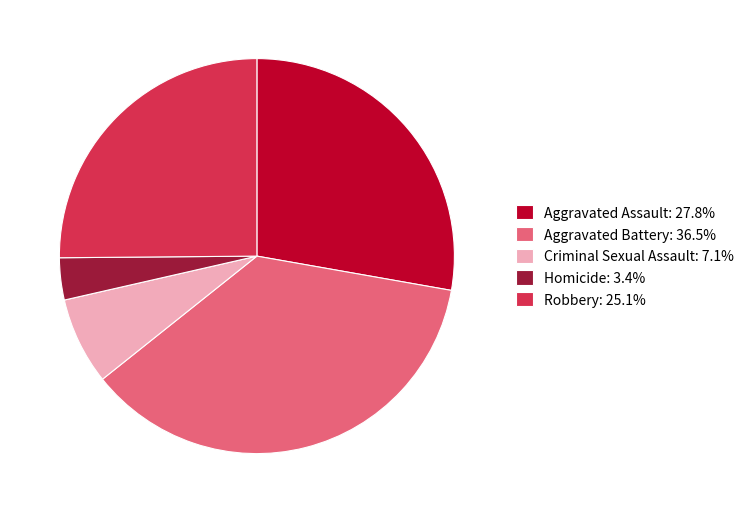

How many segments does this pie chart have?

5